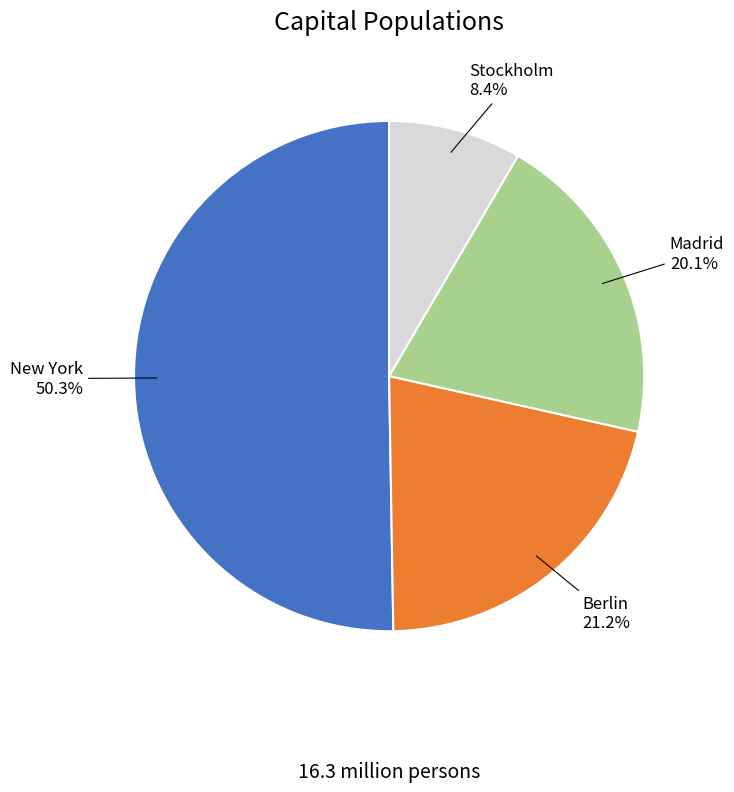

Does Stockholm represent more than half of the total?

No